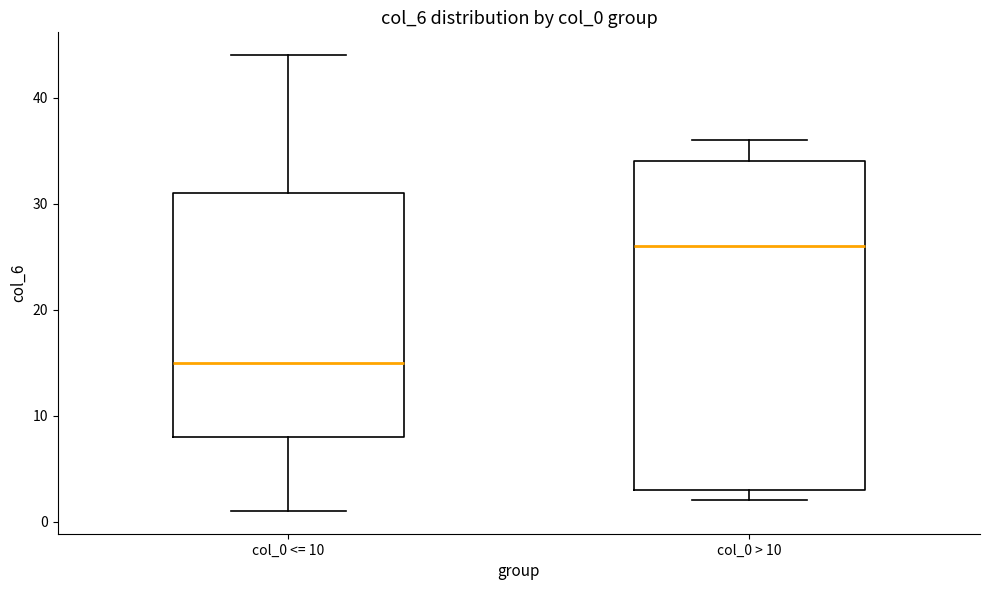

Reading left to right, read every box against the y-axis: the position of its median line, the range the box covers, and the ends of its whiskers. The values are not printed on the chart, so give them approximately, as read against the axis.

col_0 <= 10: median 15, box 8 to 31, whiskers 1 to 44
col_0 > 10: median 26, box 3 to 34, whiskers 2 to 36